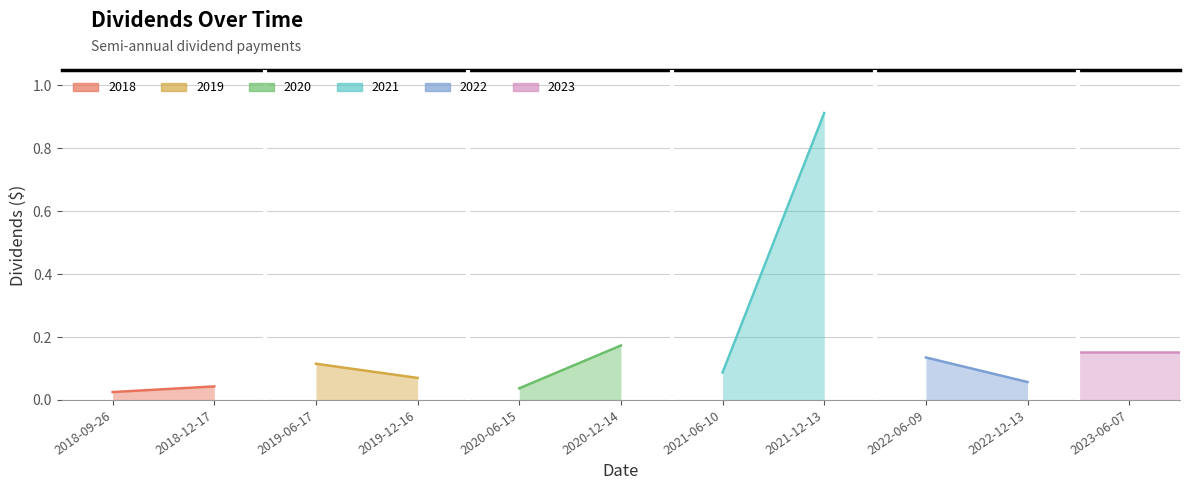

Reading left to right, list all the values displayed in this chart.

0.0	0.0	0.1	0.1	0.0	0.2	0.1	0.9	0.1	0.1	0.2